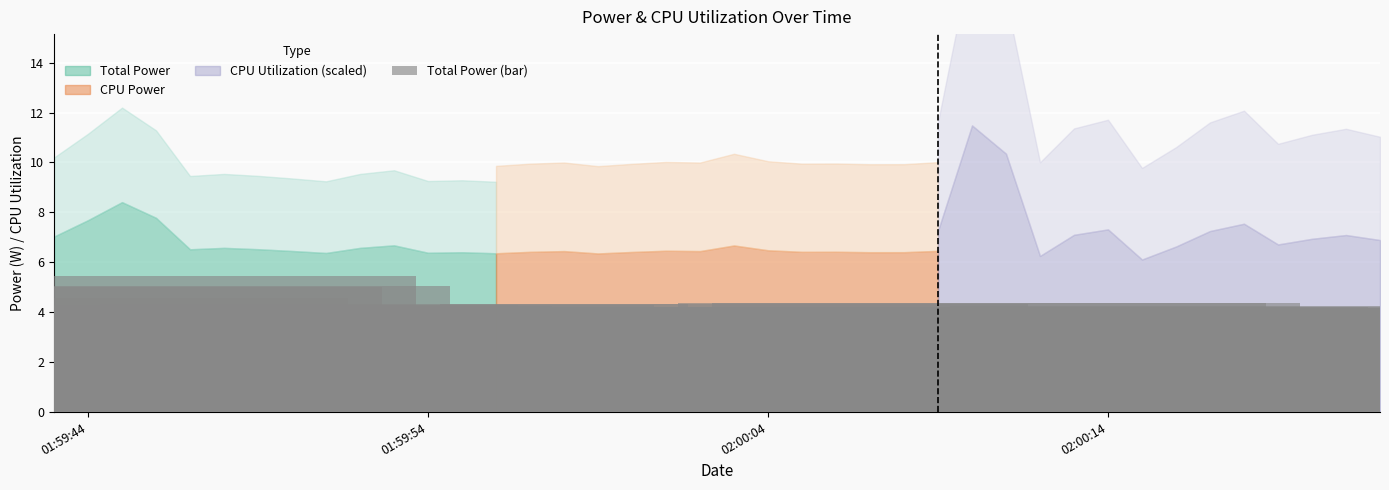

What is the lowest value of the Total Power series?

6.3